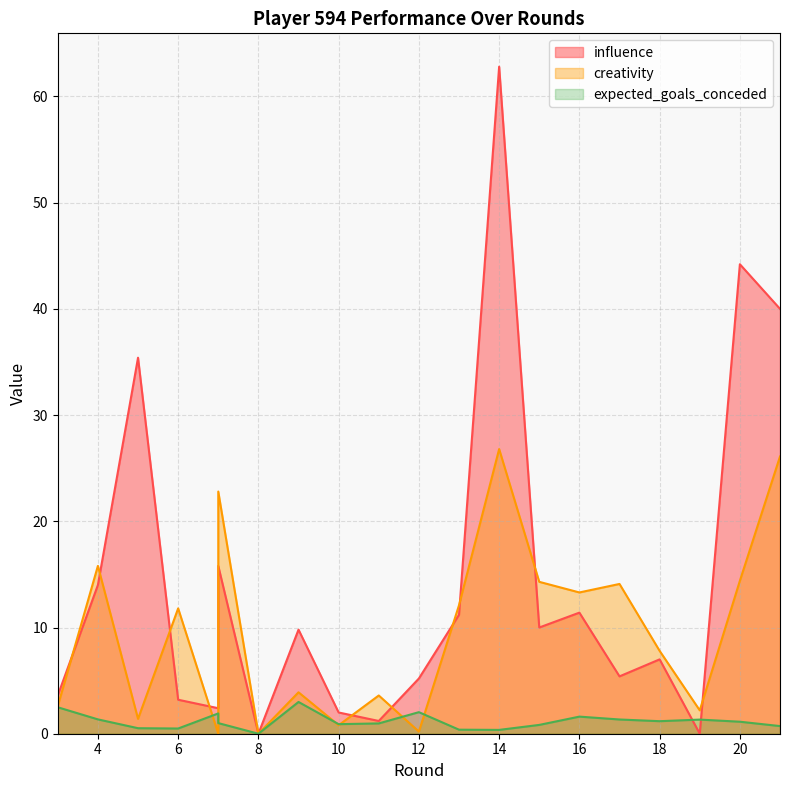

At which label does influence first exceed 9?

4